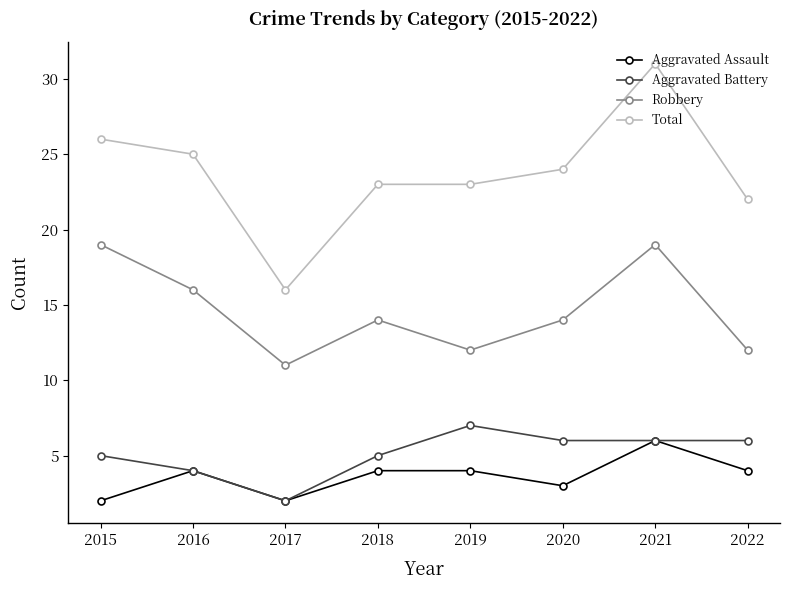

At which category does Robbery reach its first local peak?

2018